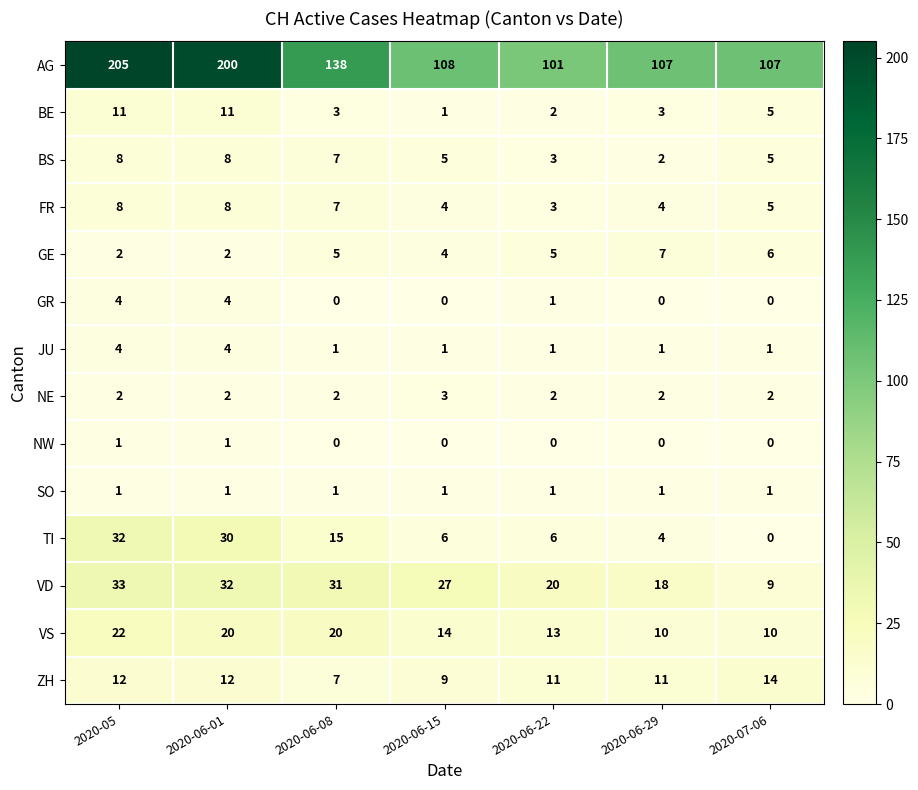

The TI series shows 9 at 2020-06-08. True or false?

False